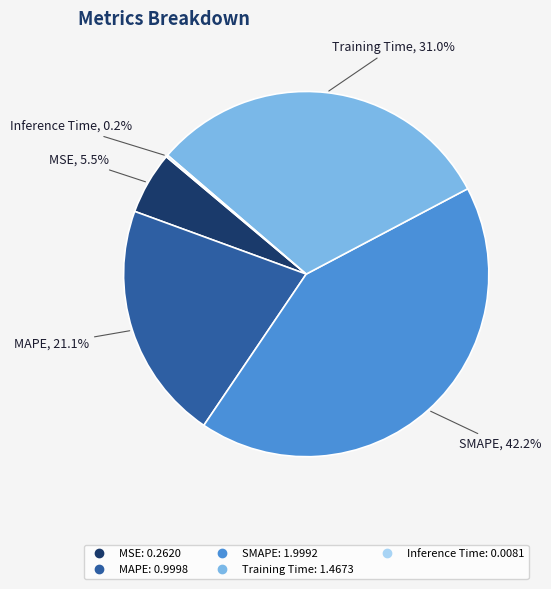

Combined, do Training Time and MAPE account for over 50%?

Yes